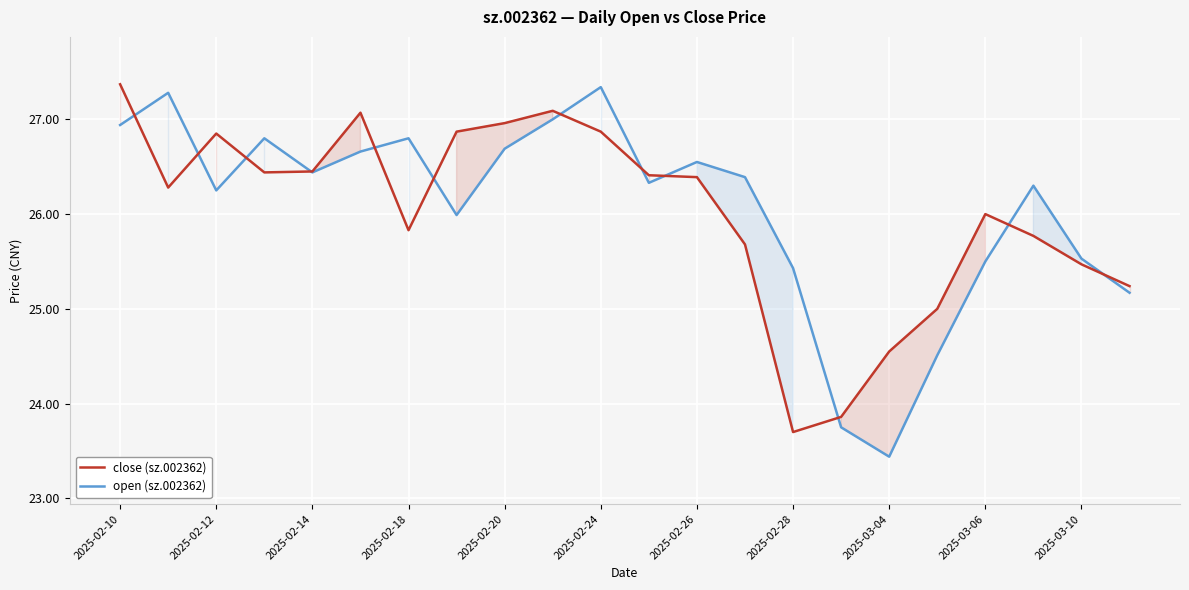

Where is the first local minimum for open (sz.002362)?

2025-02-12